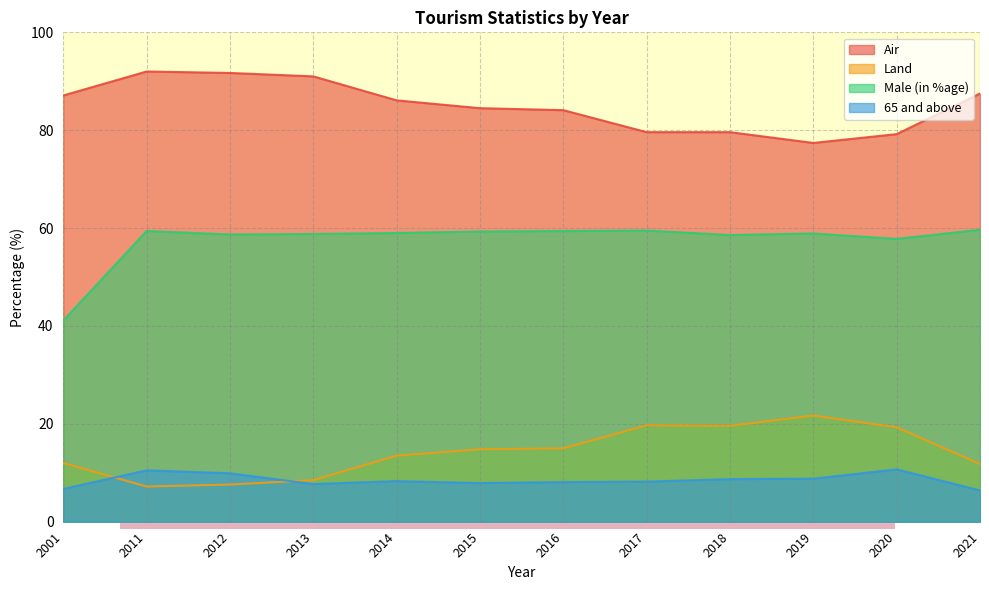

Between 2014 and 2020, which series saw the biggest shift?

Air